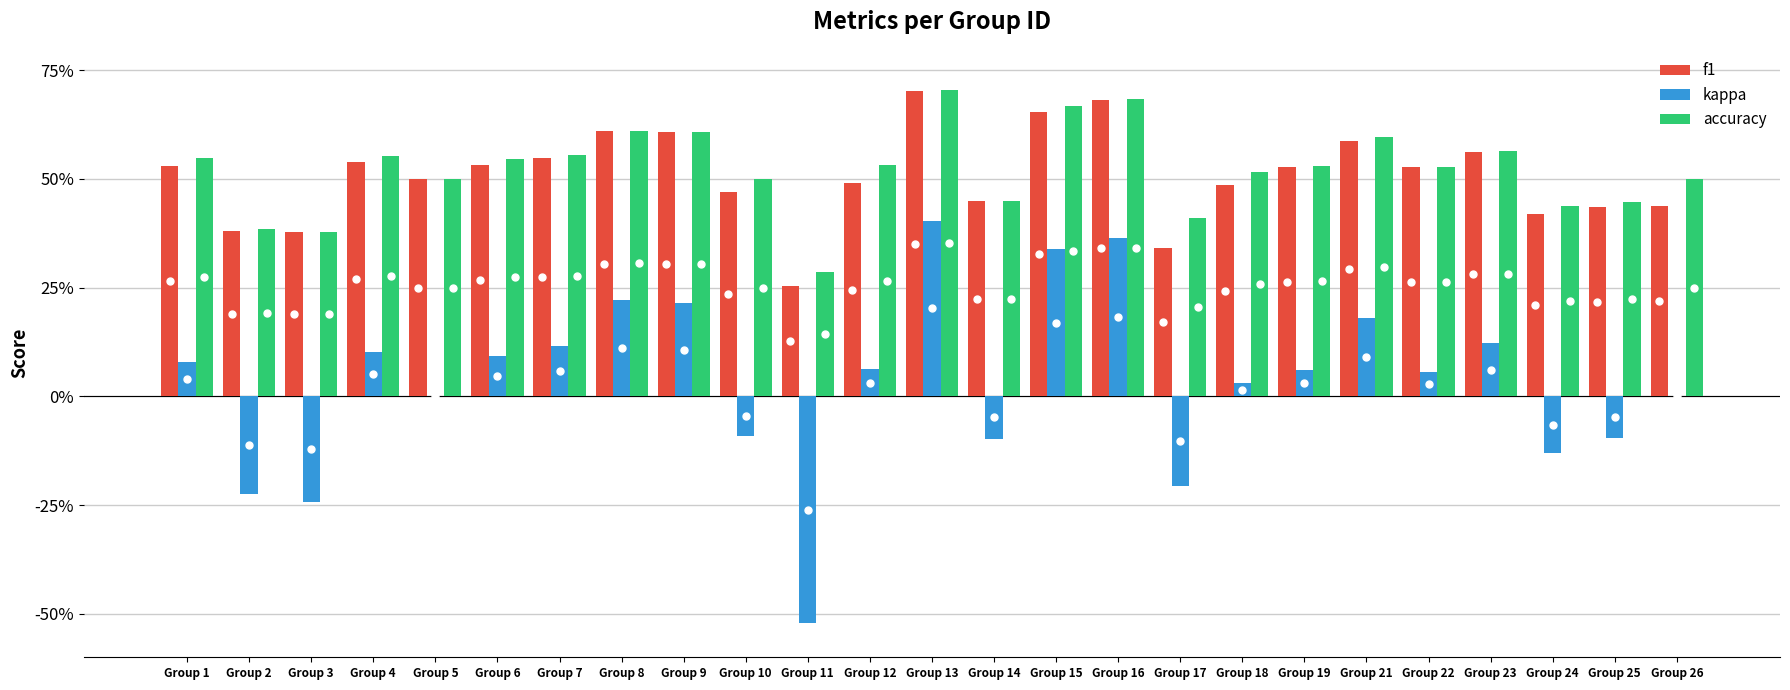

At which category is the sum across all series the highest?

Group 13